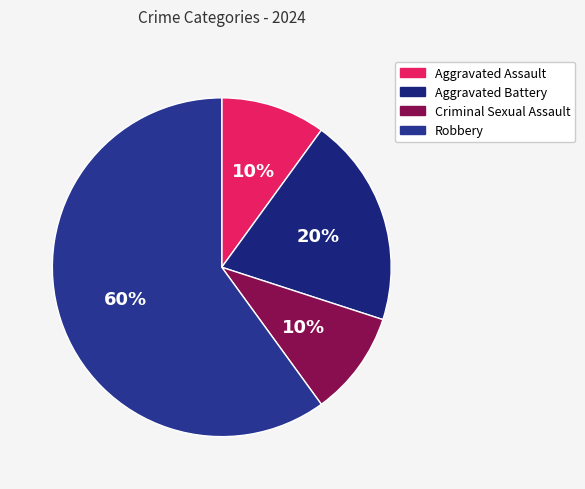

To the nearest percent, what is the difference between the largest and smallest slice percentages?

50%